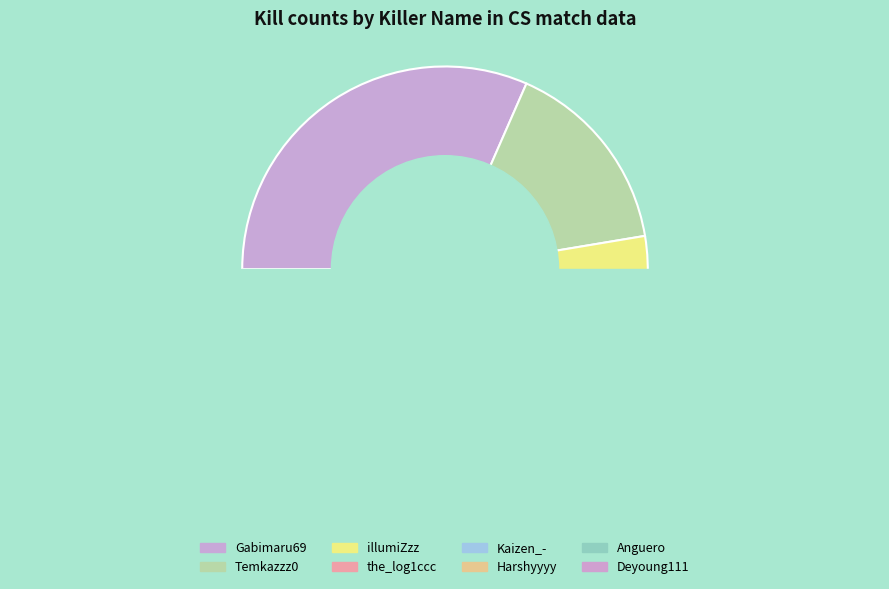

Rank the categories by value from highest to lowest.

Gabimaru69, Temkazzz0, illumiZzz, the_log1ccc, Kaizen_-, Harshyyyy, Anguero, Deyoung111